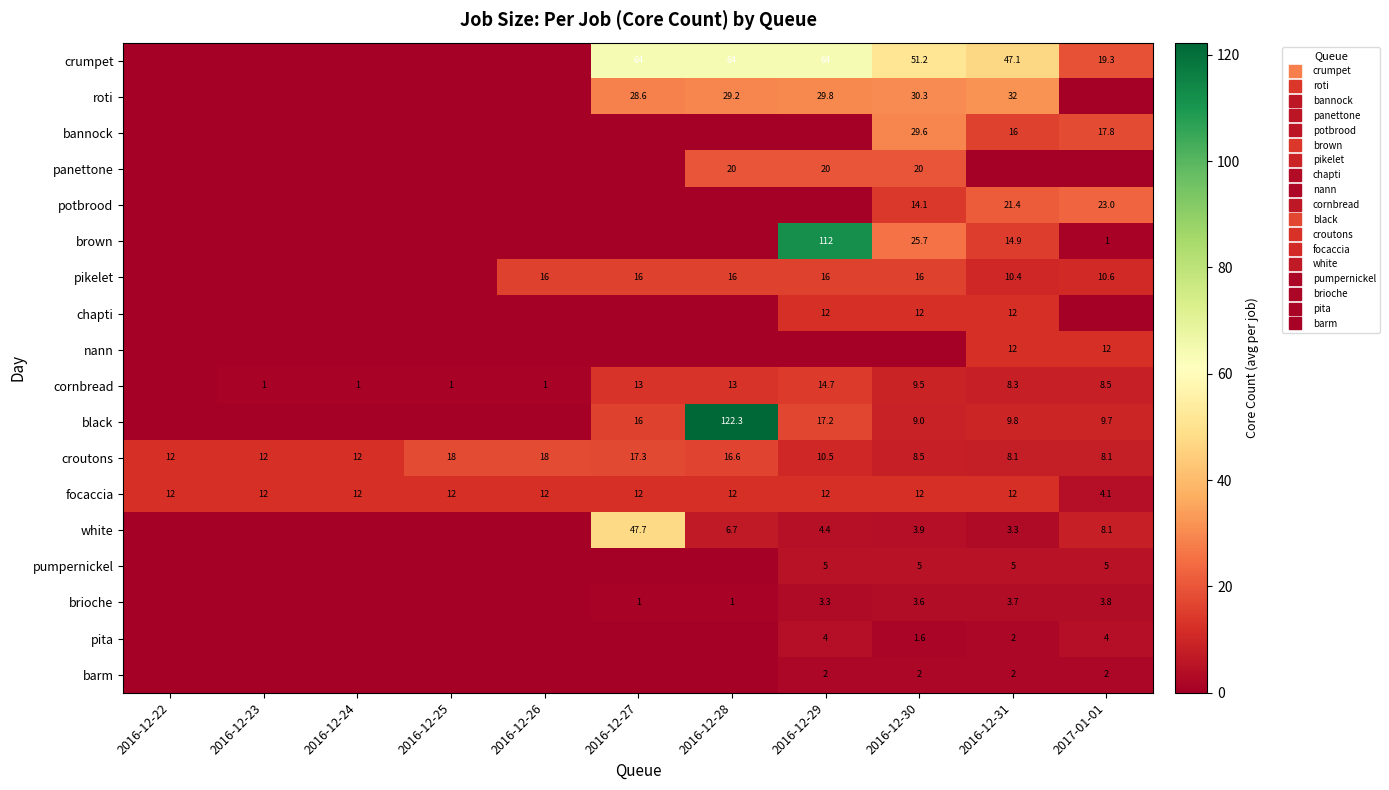

At 2016-12-22, list the series in order from smallest to largest.

crumpet, roti, bannock, panettone, potbrood, brown, pikelet, chapti, nann, cornbread, black, white, pumpernickel, brioche, pita, barm, croutons, focaccia